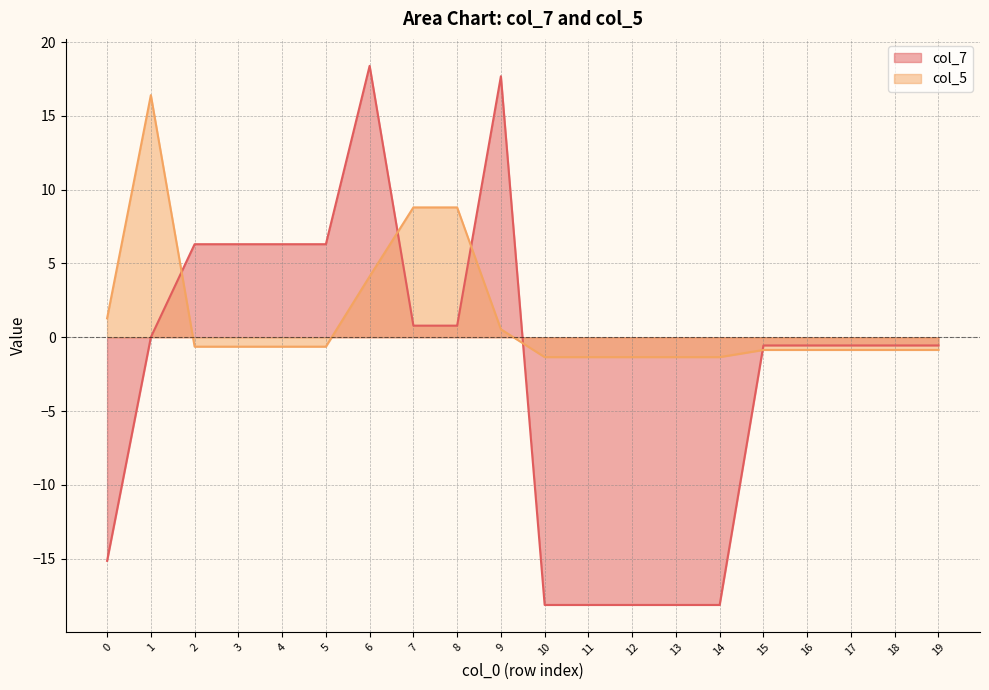

Rank the series at 12 from lowest to highest value.

col_7, col_5